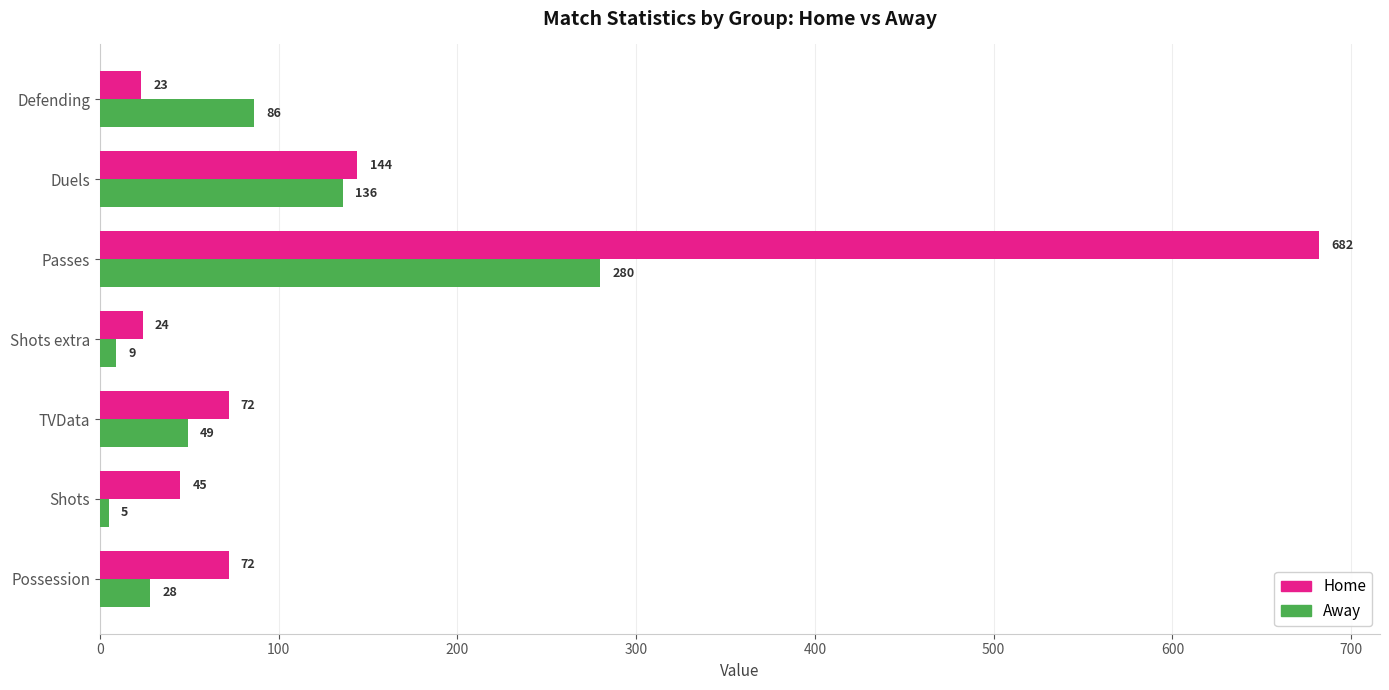

What is the difference between the maximum and minimum values in the Away series?

275